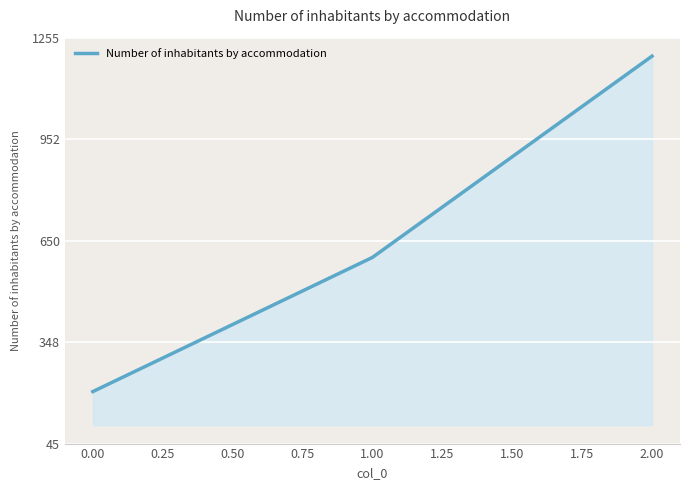

Which label corresponds to the largest value in the chart?

2.00